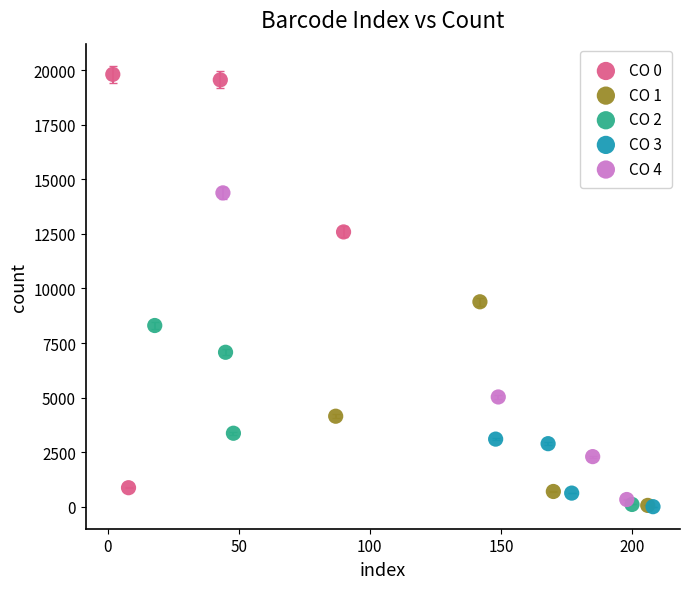

Which series has the largest Y range (max minus min)?

CO 0